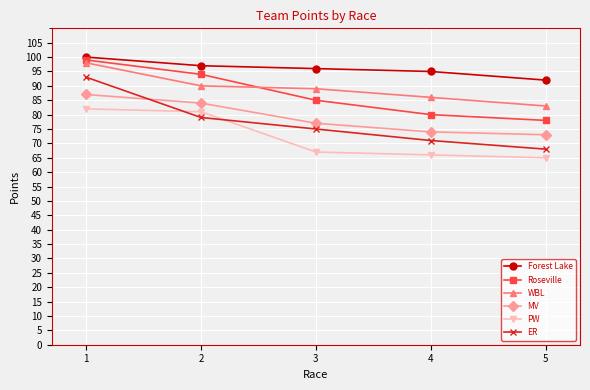

Which category has the lowest value in the ER series?

5